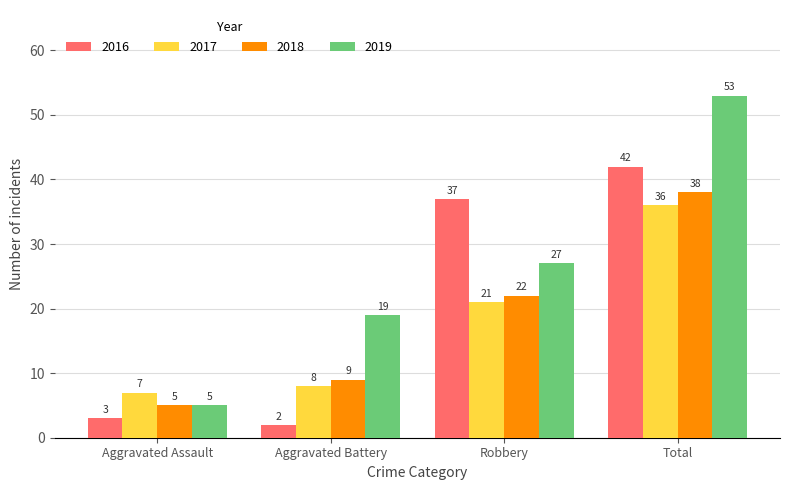

What is the total value across all series at Robbery?

107